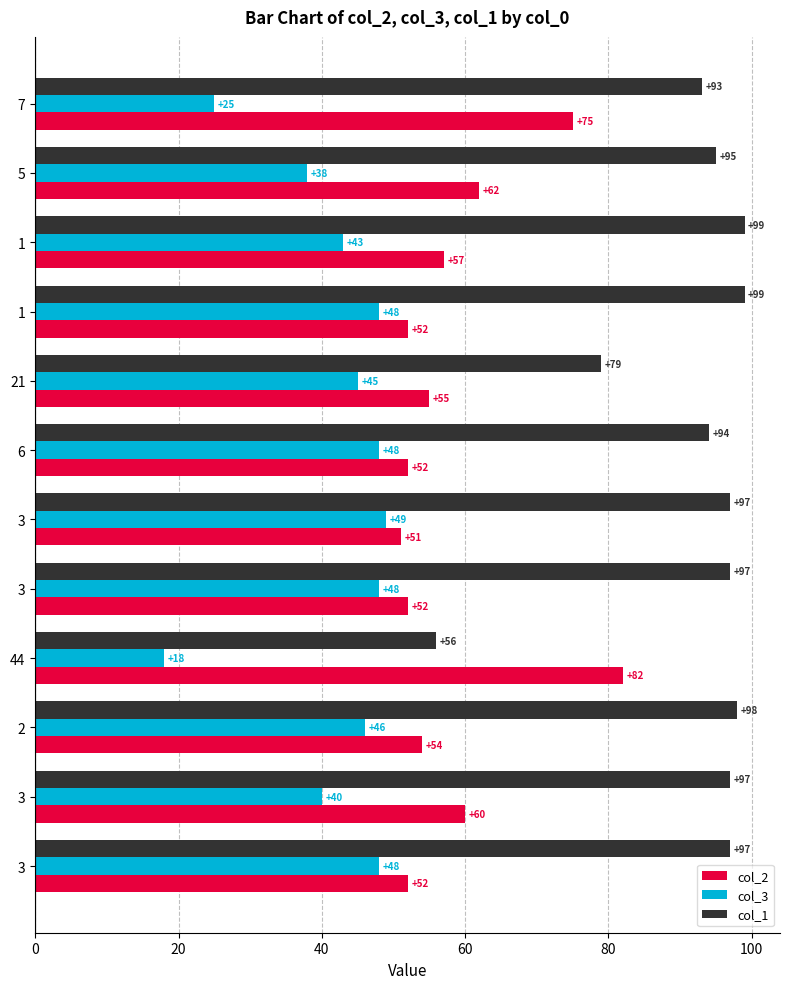

What is the sum of all col_2 values?

704